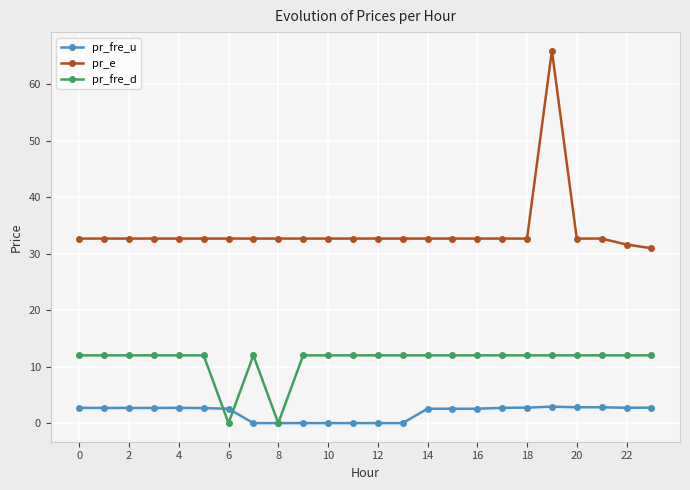

What is the value of the pr_e point at the 5th from the left?

32.7